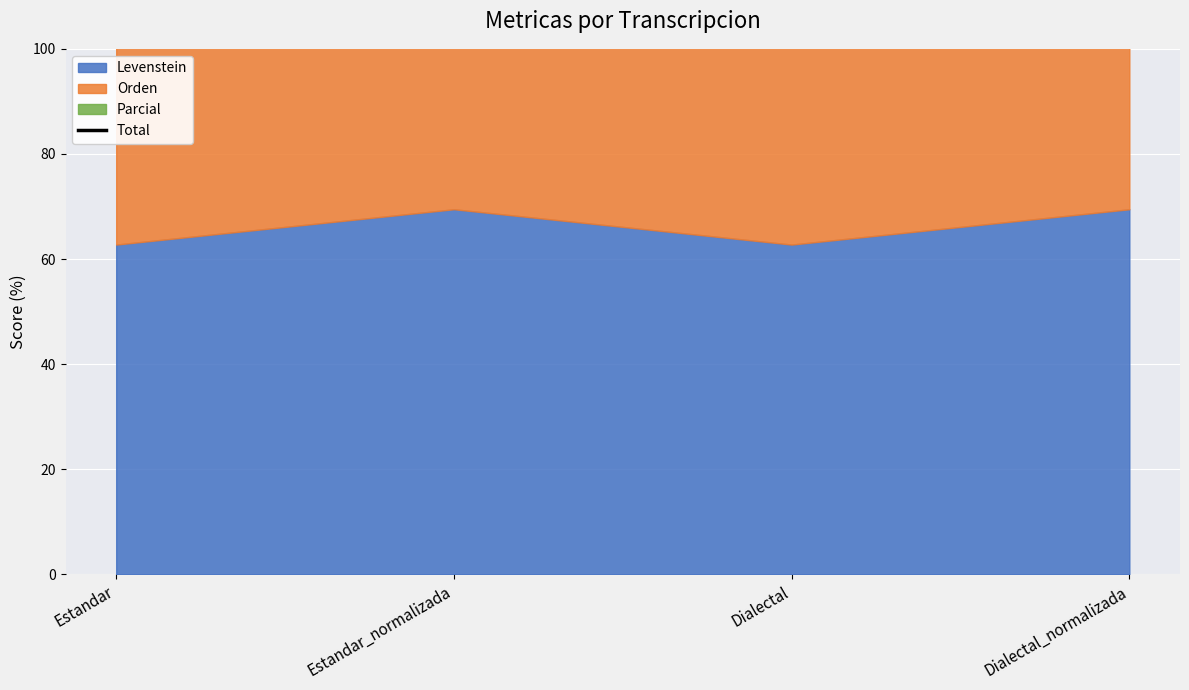

List the labels in order of value, smallest first.

Estandar, Dialectal, Estandar_normalizada, Dialectal_normalizada